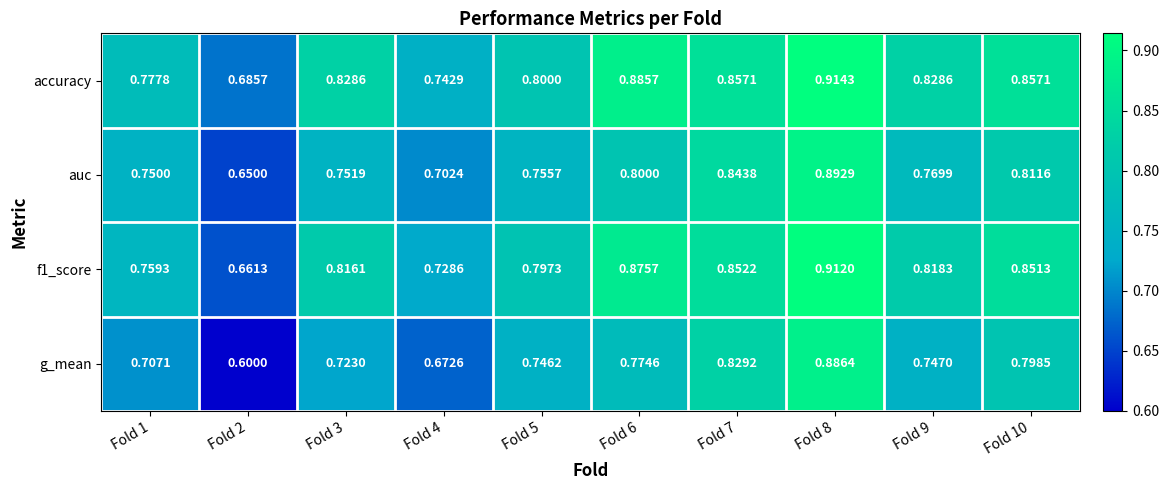

Which series changed the most between Fold 6 and Fold 7?

g_mean